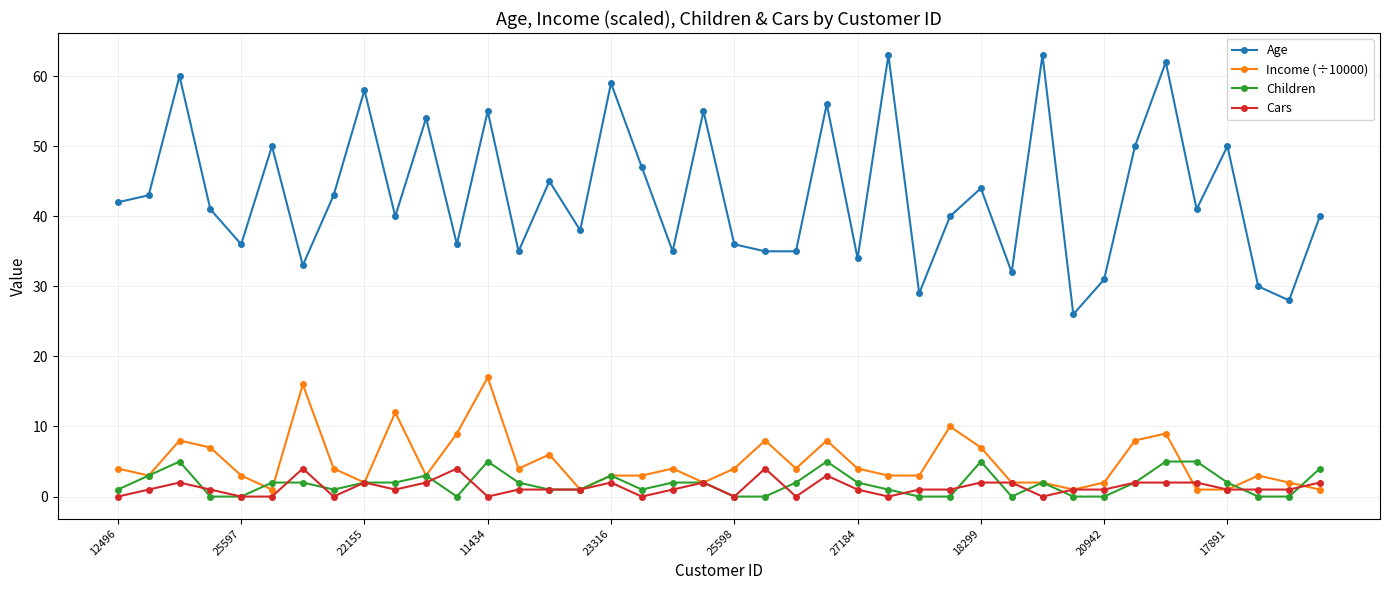

Reading right to left, transcribe all the data shown in this chart.

Age: 40	28	30	50	41	62	50	31	26	63	32	44	40	29	63	34	56	35	35	36	55	35	47	59	38	45	35	55	36	54	40	58	43	33	50	36	41	60	43	42
Income (÷10000): 1	2	3	1	1	9	8	2	1	2	2	7	10	3	3	4	8	4	8	4	2	4	3	3	1	6	4	17	9	3	12	2	4	16	1	3	7	8	3	4
Children: 4	0	0	2	5	5	2	0	0	2	0	5	0	0	1	2	5	2	0	0	2	2	1	3	1	1	2	5	0	3	2	2	1	2	2	0	0	5	3	1
Cars: 2	1	1	1	2	2	2	1	1	0	2	2	1	1	0	1	3	0	4	0	2	1	0	2	1	1	1	0	4	2	1	2	0	4	0	0	1	2	1	0